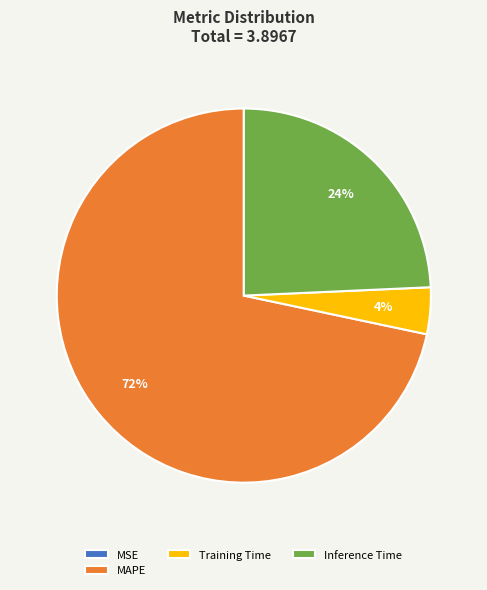

Which slice represents more than half of the pie?

MAPE